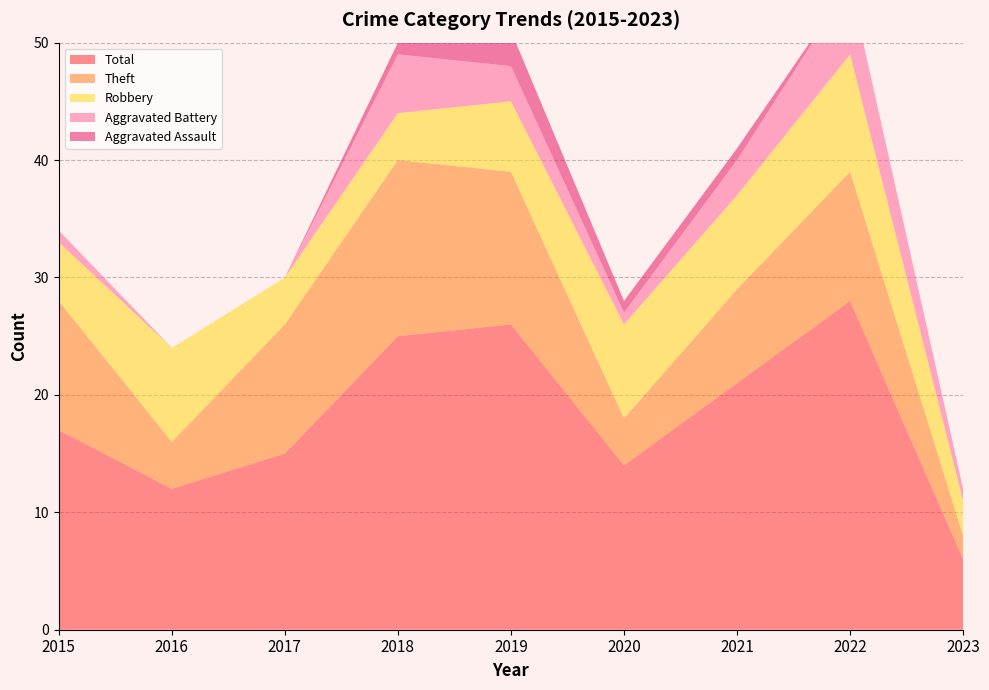

The value of Total at 2021 is 21. True or false?

True